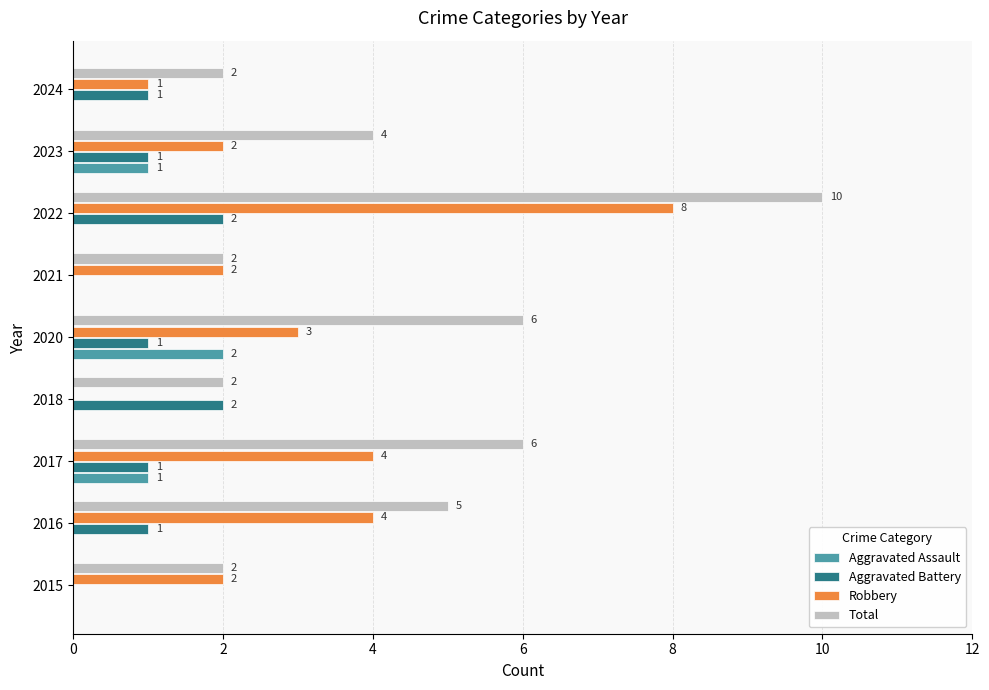

What is the total value across all series at 2020?

12